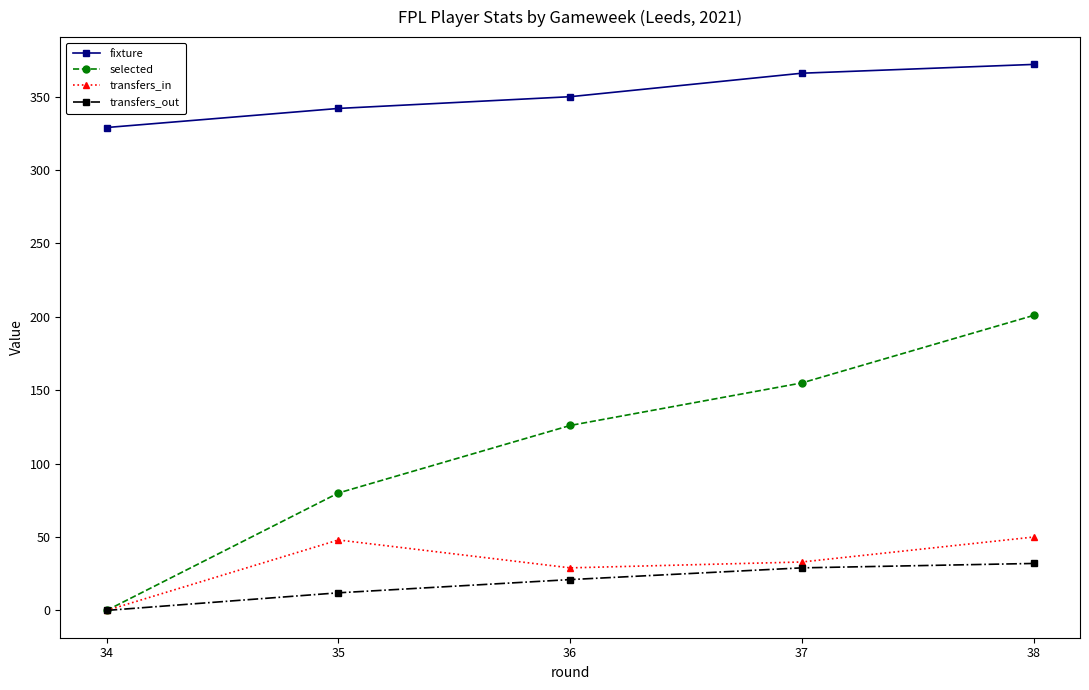

How many lines are shown in the chart?

4